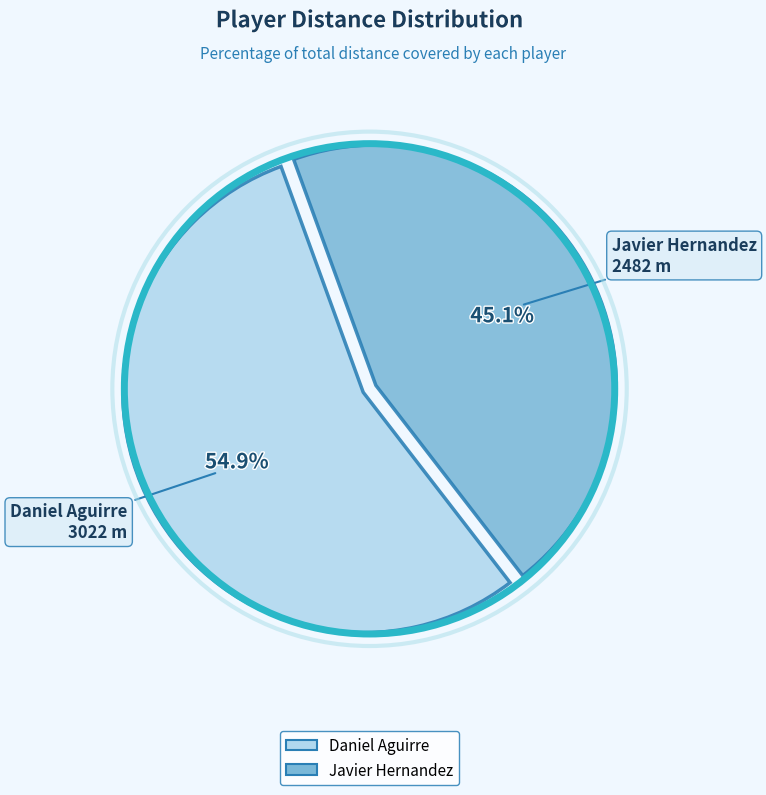

Which slice is the smallest?

Javier Hernandez